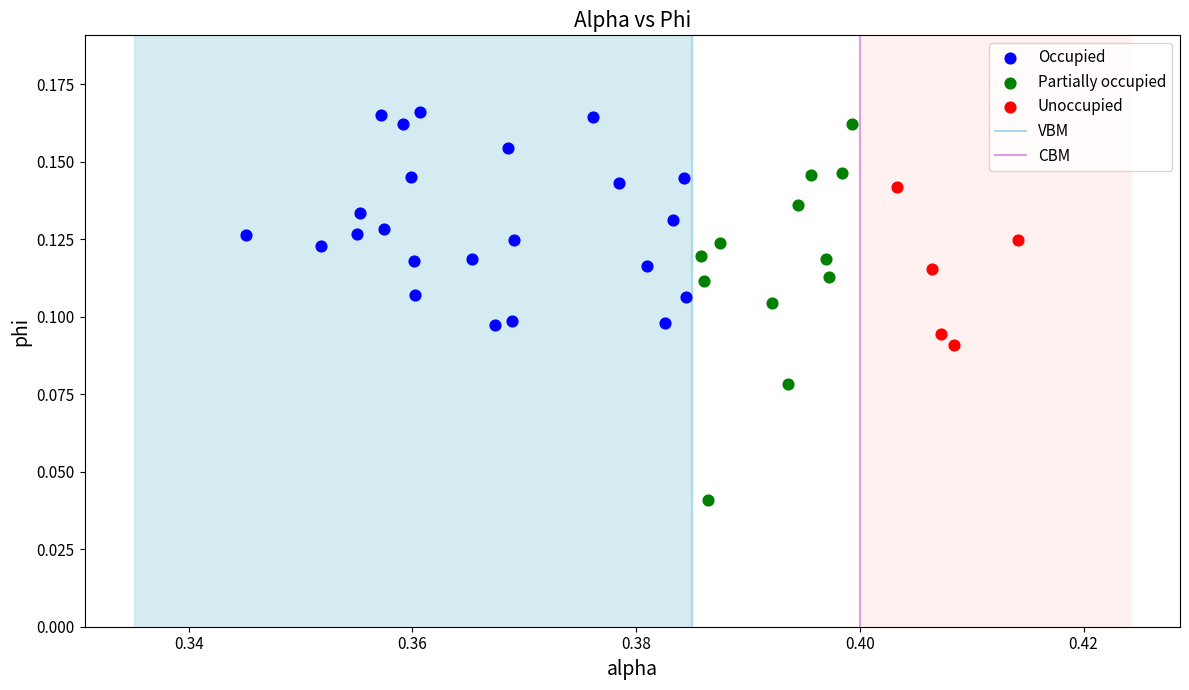

Which series reaches the maximum Y coordinate?

Occupied